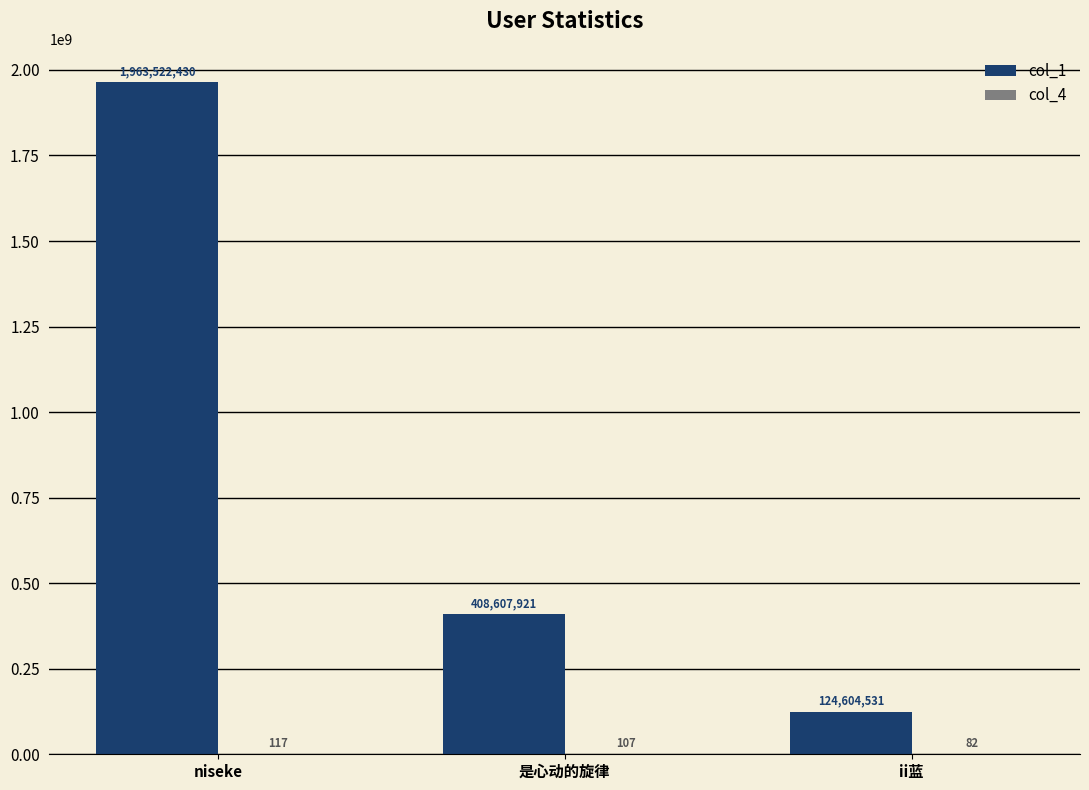

At which category does the chart reach its peak across all series?

niseke